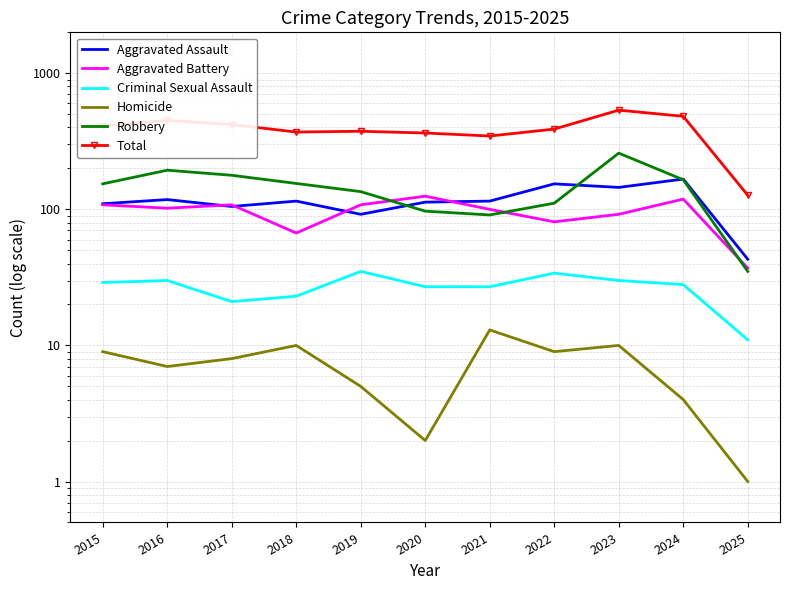

What is the maximum value for Total?

536